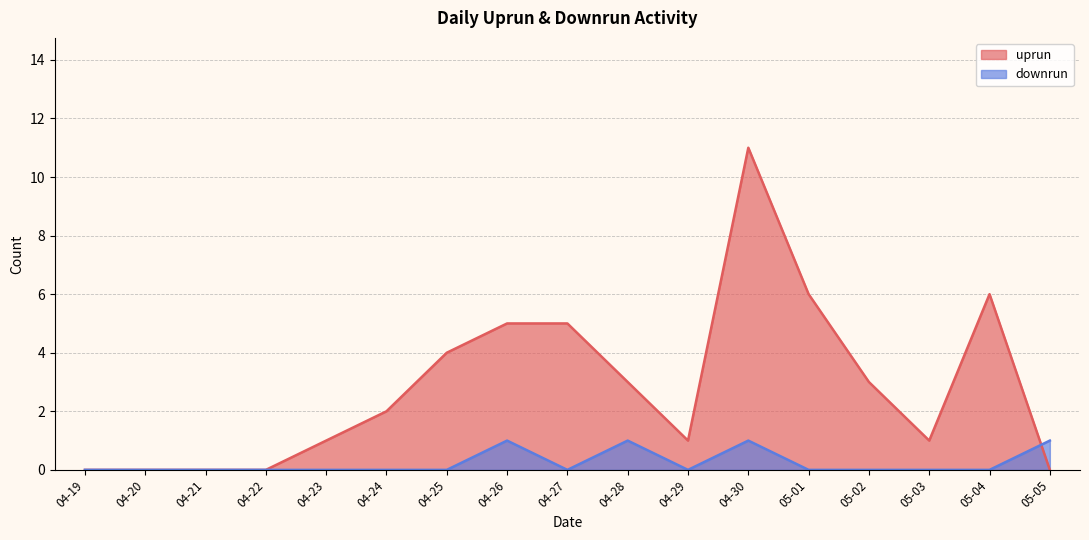

After their last crossing, which series has the higher values: uprun or downrun?

downrun